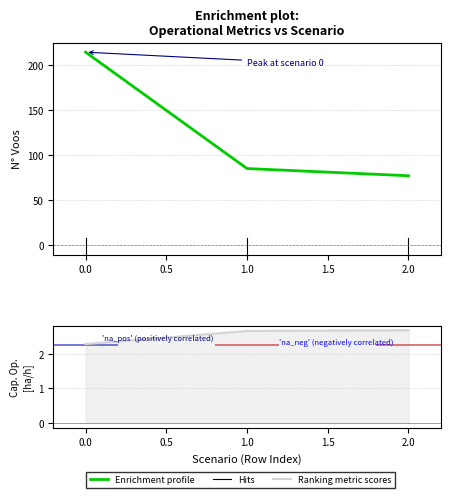

What is the difference between the highest and lowest values at 0?

213.8